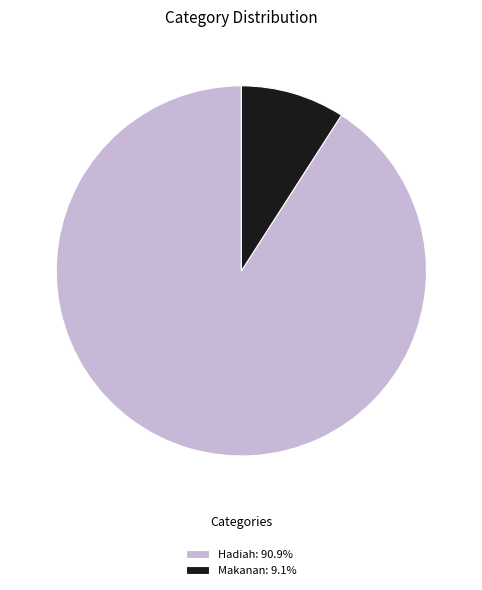

Does Makanan: 9.1% account for over 50% of the chart?

No